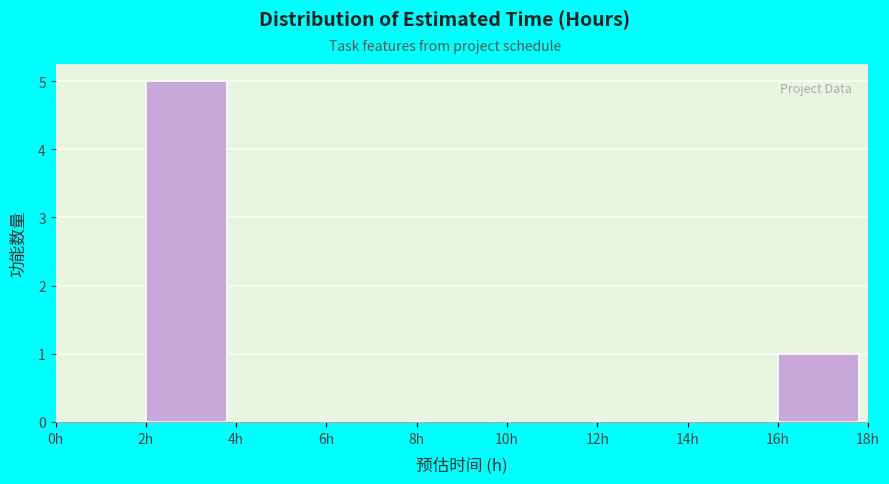

How tall is the bar that spans 16 to 18 on the x-axis? The values are not printed on the chart, so give them approximately, as read against the axis.

1